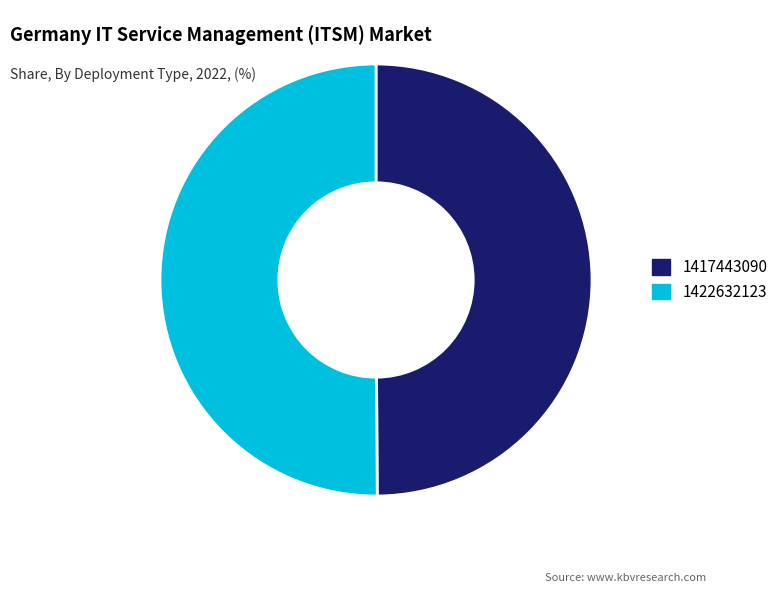

Is it true that 1417443090 is 50% of the pie?

True